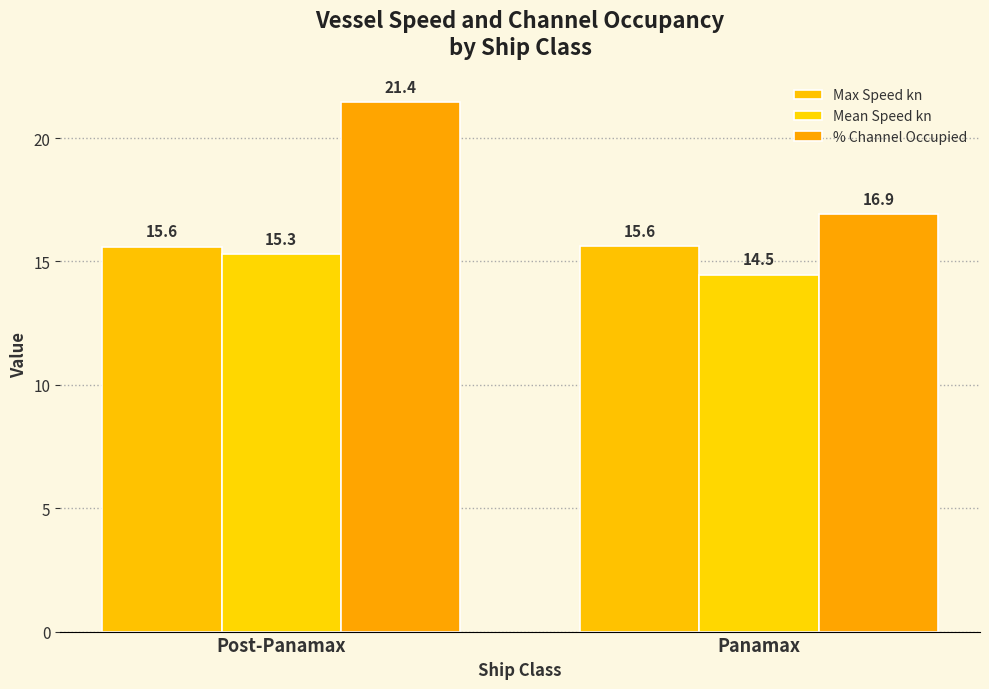

What is the sum of the Max Speed kn values at Panamax and Post-Panamax?

31.2